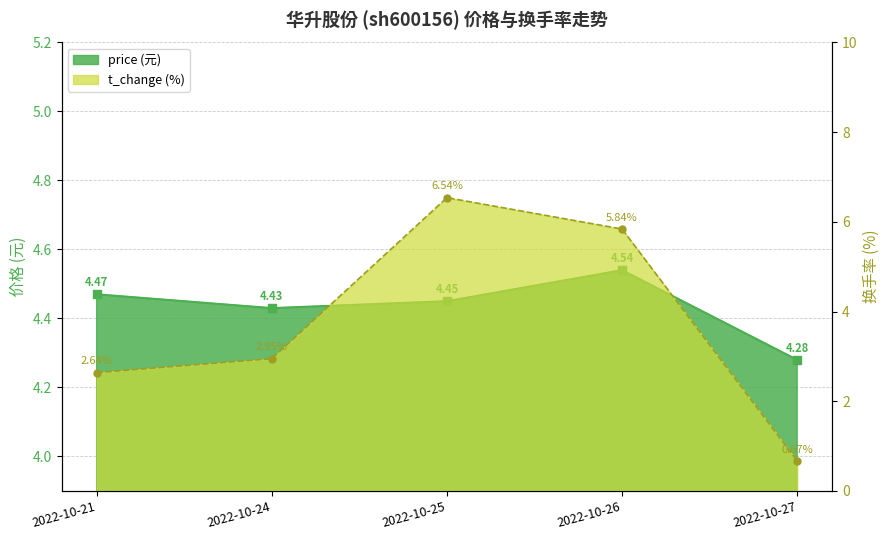

Reading left to right, extract all data points from this chart.

price: 2022-10-21=4.5	2022-10-24=4.4	2022-10-25=4.5	2022-10-26=4.5	2022-10-27=4.3
t_change: 2022-10-21=2.6	2022-10-24=3.0	2022-10-25=6.5	2022-10-26=5.8	2022-10-27=0.7